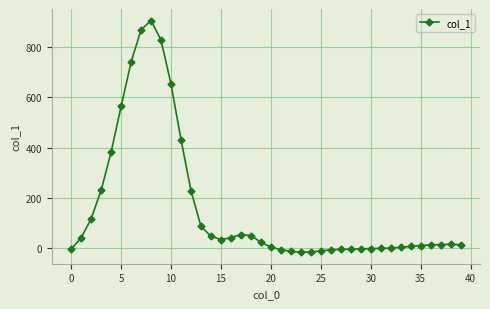

What is the difference between the maximum and minimum values?

919